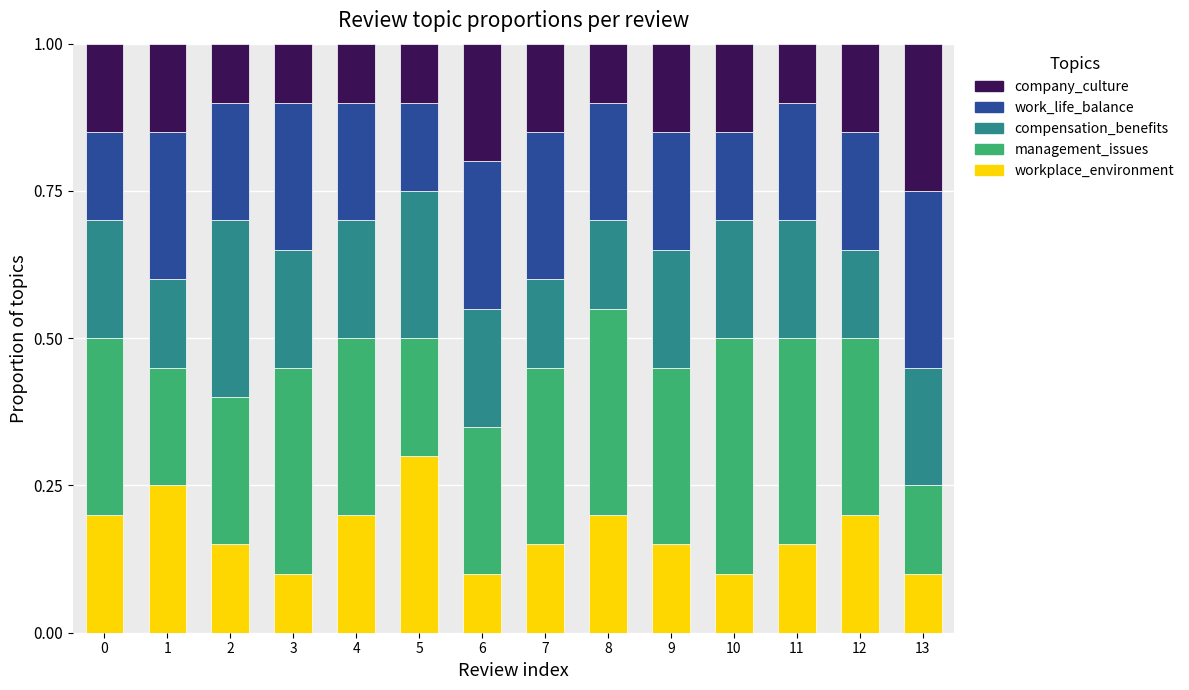

At which label does workplace_environment reach its peak?

5